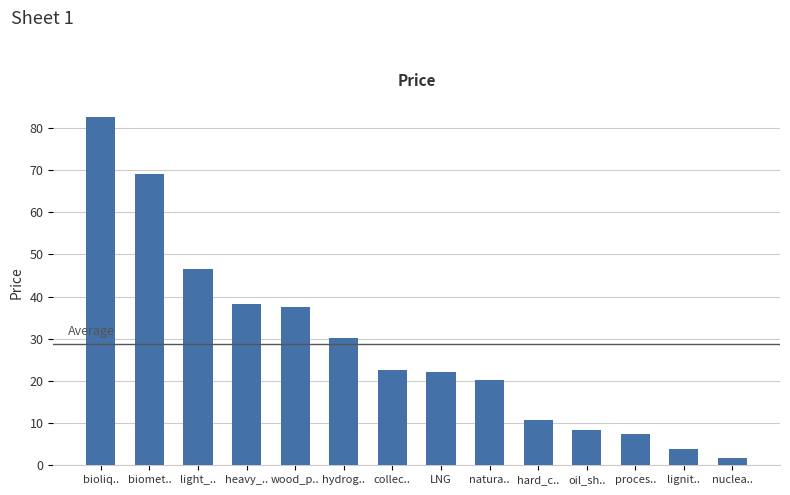

True or false: the data shows 63.7 at heavy_...

False